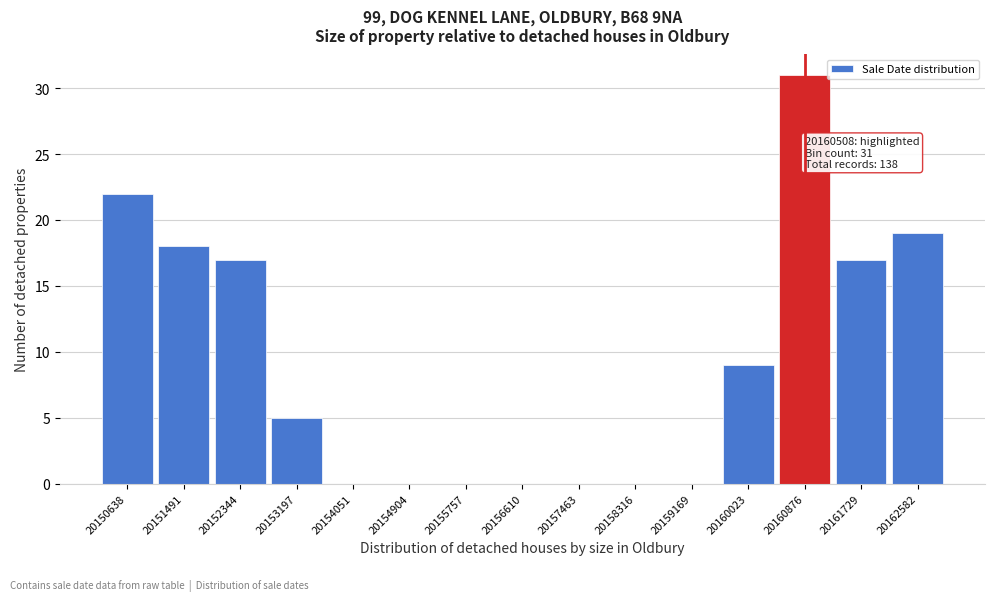

Over which range of the x-axis is the bar tallest?

20160400 to 20161300